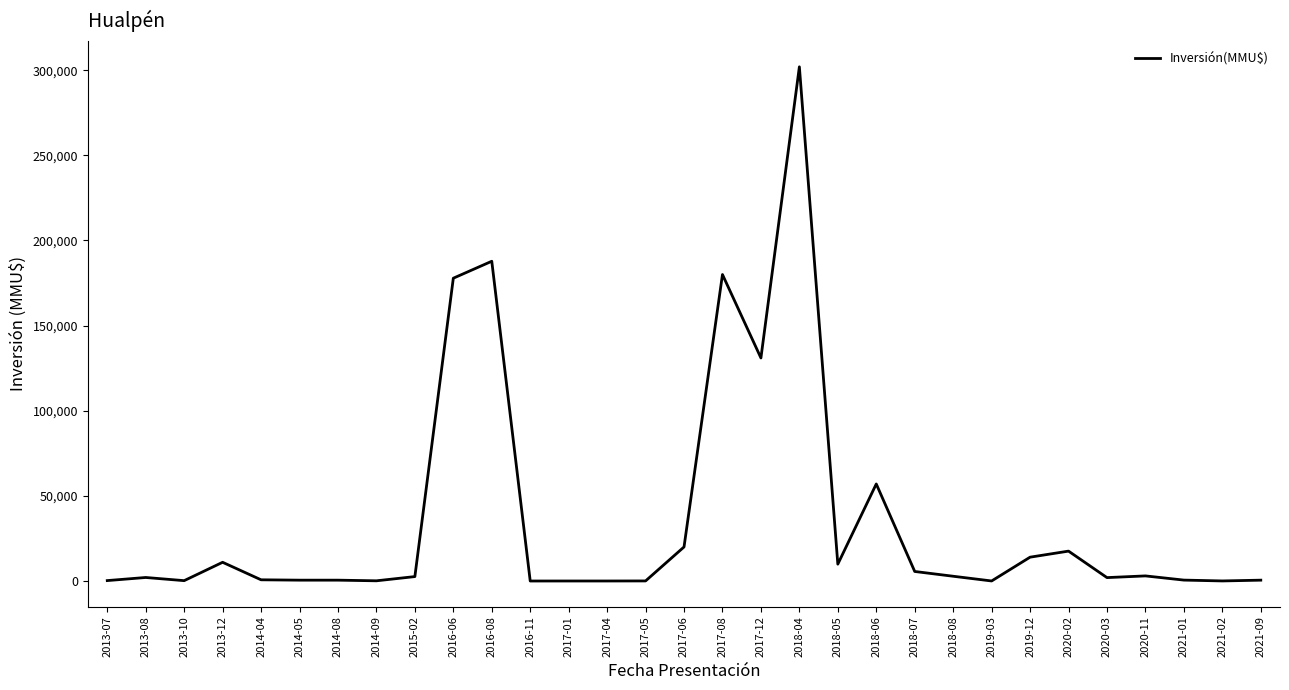

At which category does the chart reach its peak across all series?

2018-04